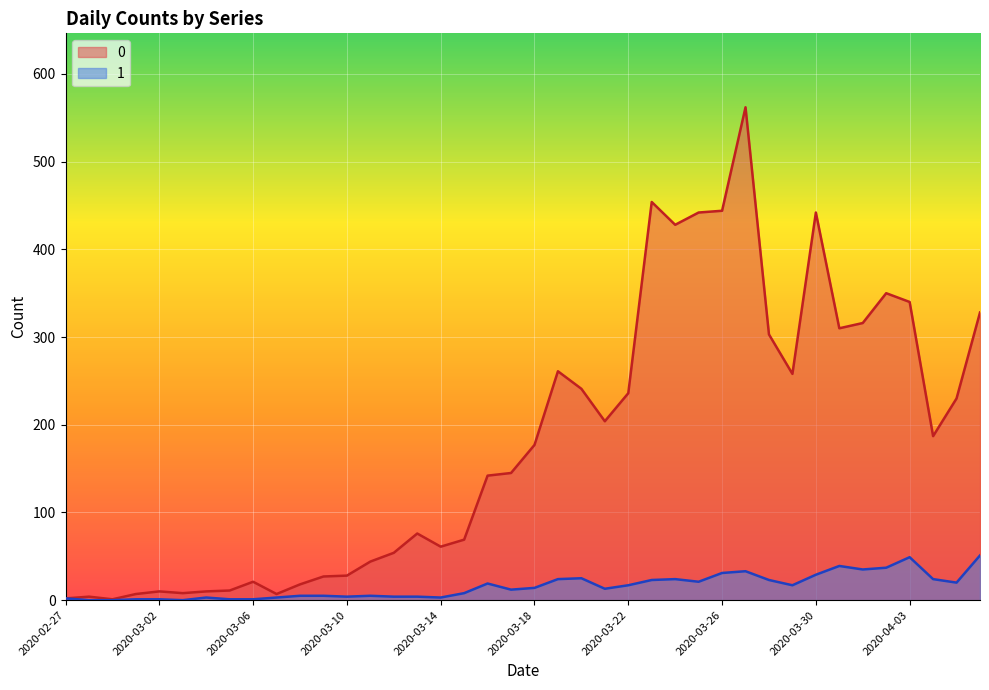

List the labels in order of 1 value, smallest first.

2020-02-28, 2020-02-29, 2020-03-03, 2020-03-01, 2020-03-02, 2020-03-05, 2020-03-06, 2020-02-27, 2020-03-04, 2020-03-07, 2020-03-14, 2020-03-10, 2020-03-12, 2020-03-13, 2020-03-08, 2020-03-09, 2020-03-11, 2020-03-15, 2020-03-17, 2020-03-21, 2020-03-18, 2020-03-22, 2020-03-29, 2020-03-16, 2020-04-05, 2020-03-25, 2020-03-23, 2020-03-28, 2020-03-19, 2020-03-24, 2020-04-04, 2020-03-20, 2020-03-30, 2020-03-26, 2020-03-27, 2020-04-01, 2020-04-02, 2020-03-31, 2020-04-03, 2020-04-06